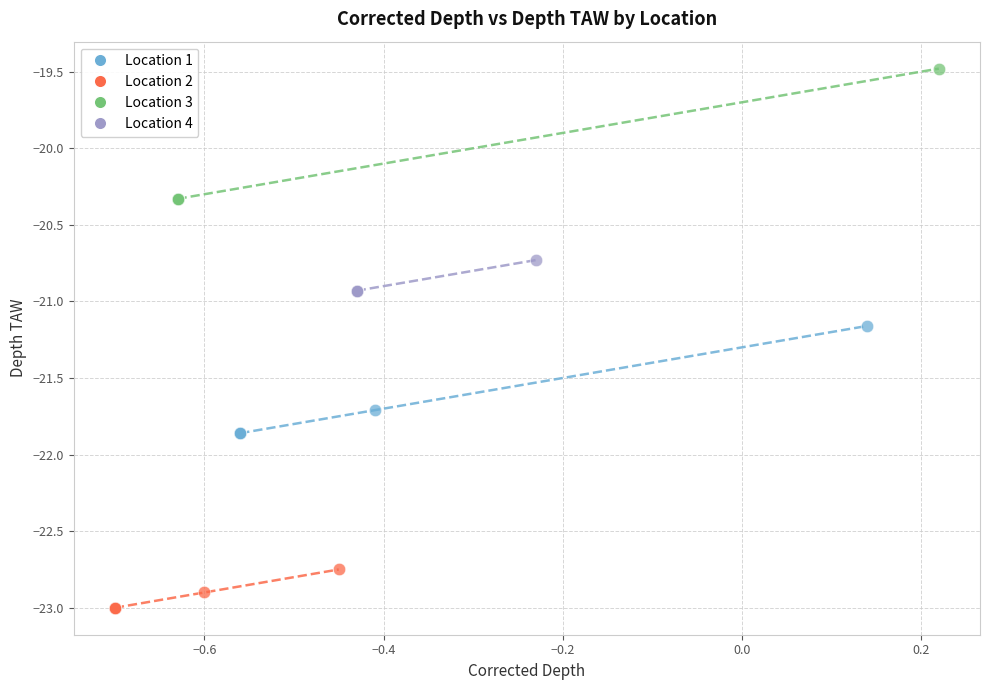

What are all the series names shown in the legend?

Location 1, Location 2, Location 3, Location 4